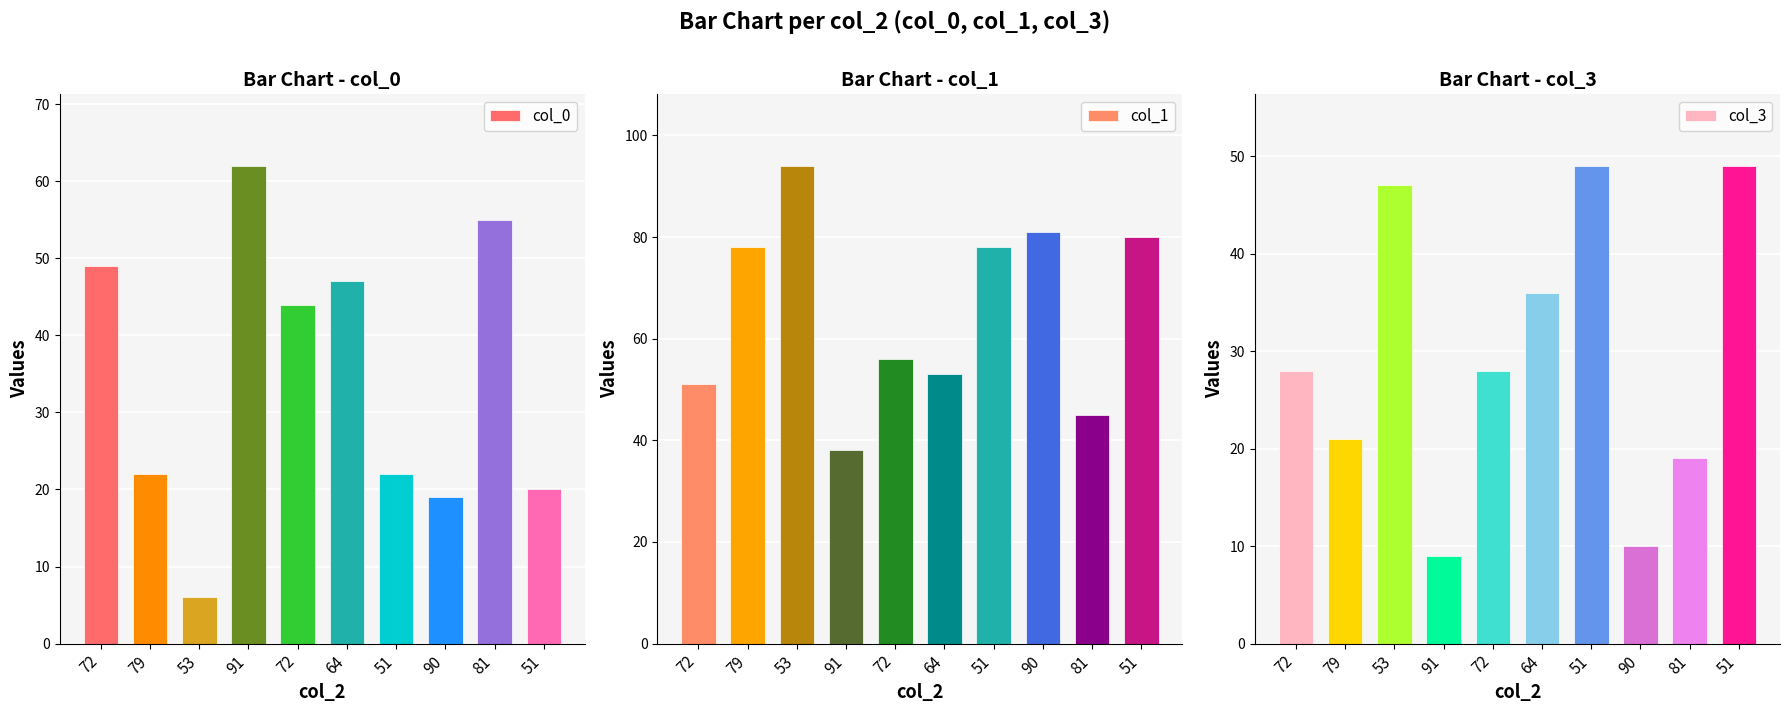

The col_3 series shows 7 at 81. True or false?

False